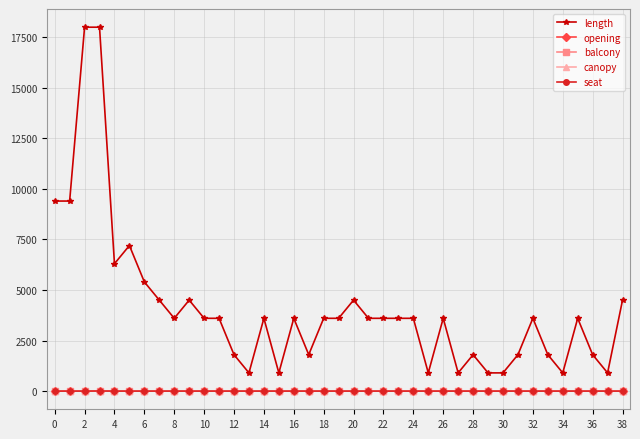

Which series has the largest total across all categories?

length